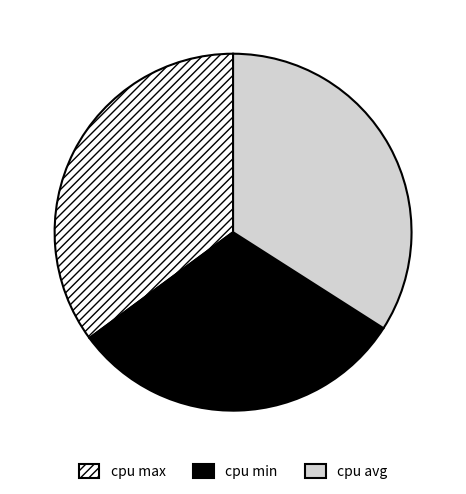

Count the number of slices in the pie.

3